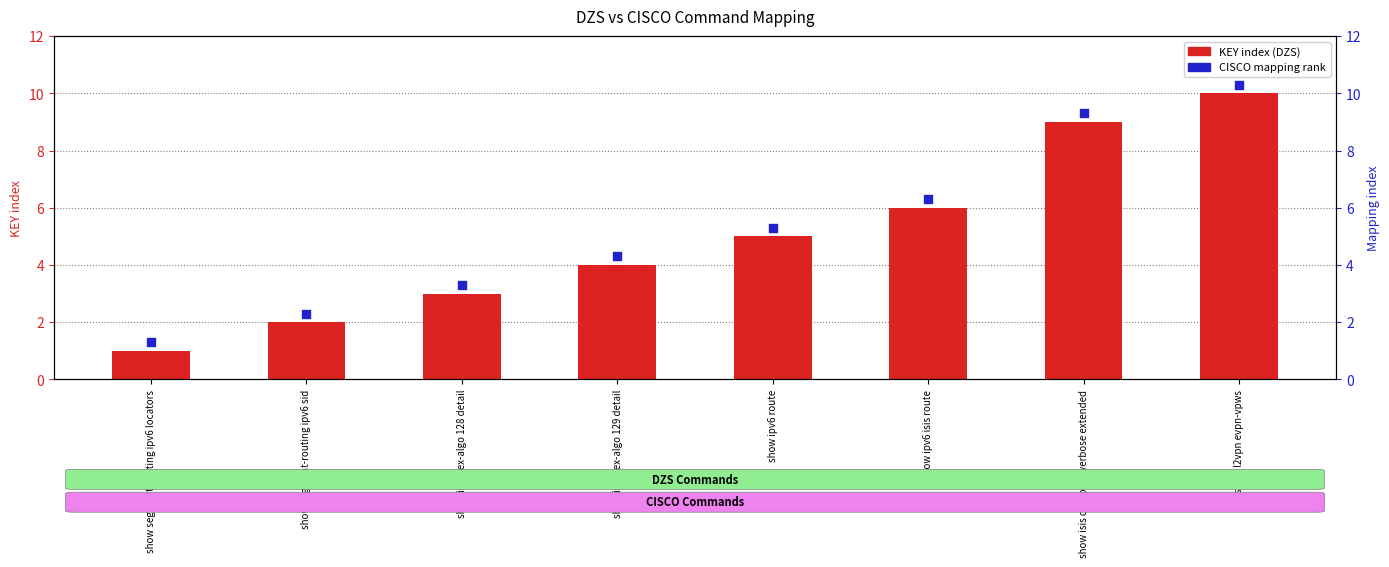

At which category is the sum across all series the highest?

show l2vpn evpn-vpws